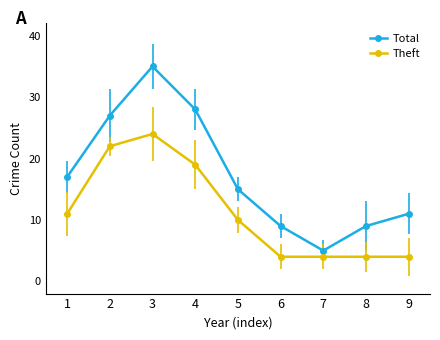

Is it true that Theft equals 2 at 6?

False